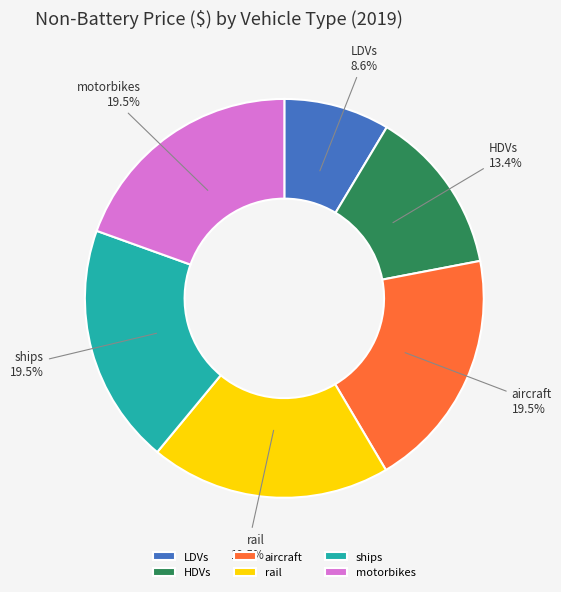

Is there any slice that represents more than half of the pie?

No